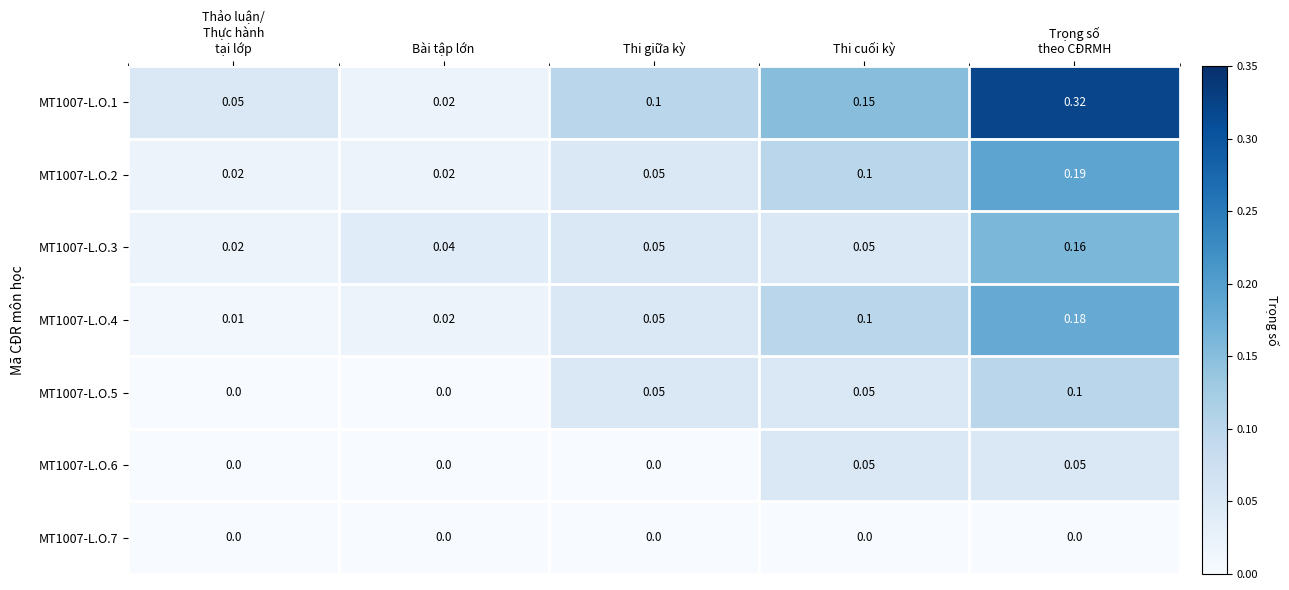

How many positive values does the MT1007-L.O.6 series have?

2